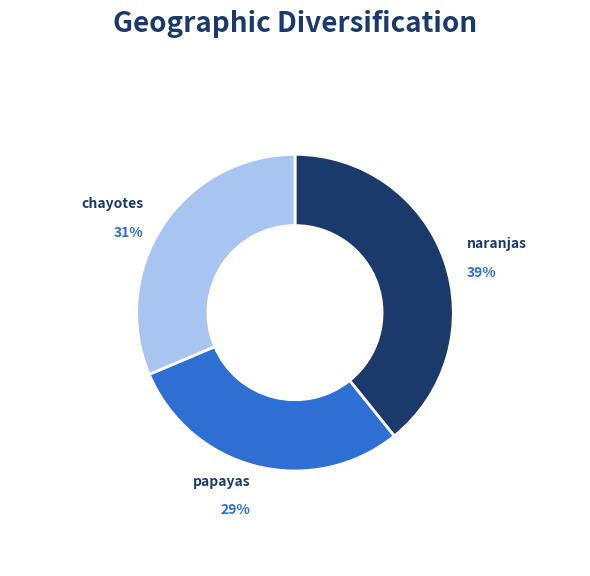

Which slice is the smallest?

papayas